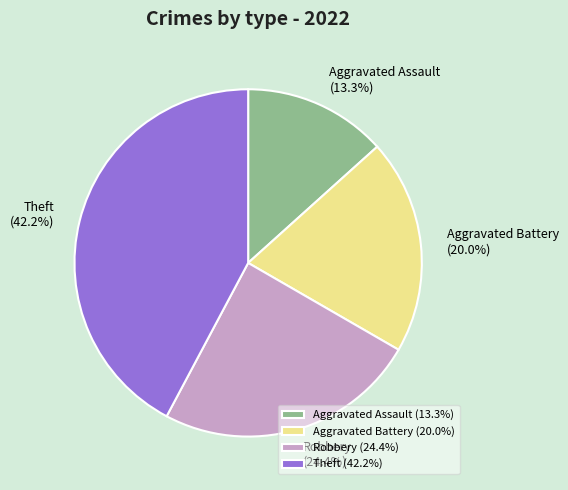

Rank the categories by value from highest to lowest.

Theft, Robbery, Aggravated Battery, Aggravated Assault